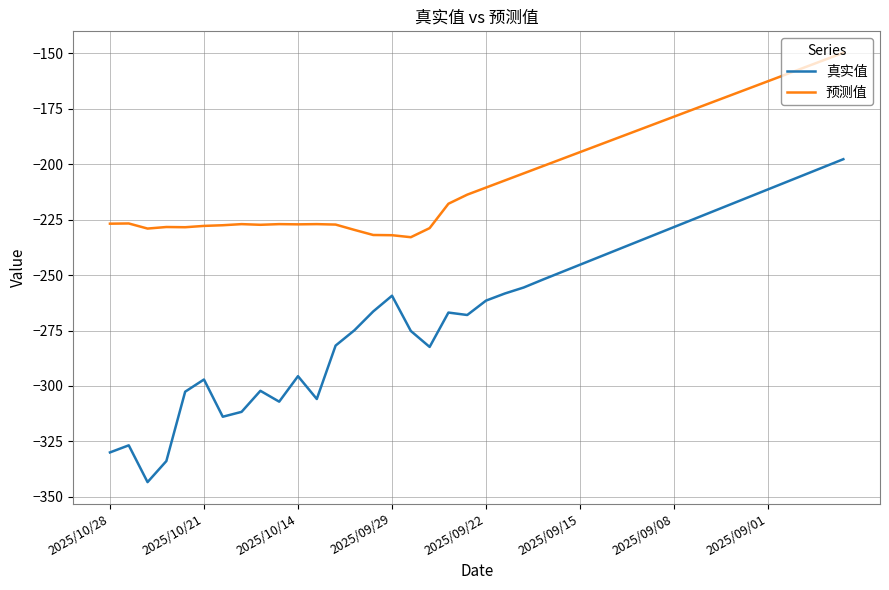

What is the difference between the maximum and minimum values in the 真实值 series?

145.7